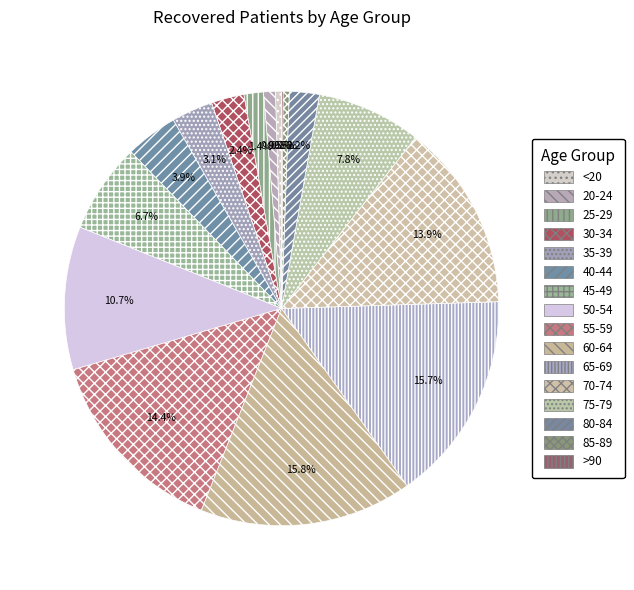

How many segments does this pie chart have?

16